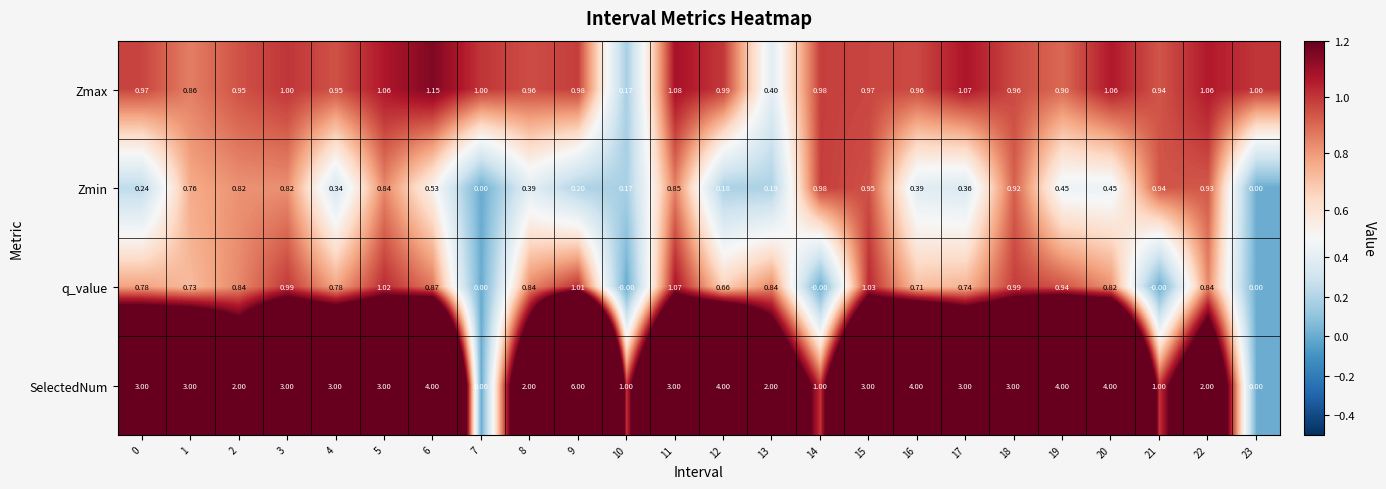

At 3, list the series in order from largest to smallest.

SelectedNum, Zmax, q_value, Zmin